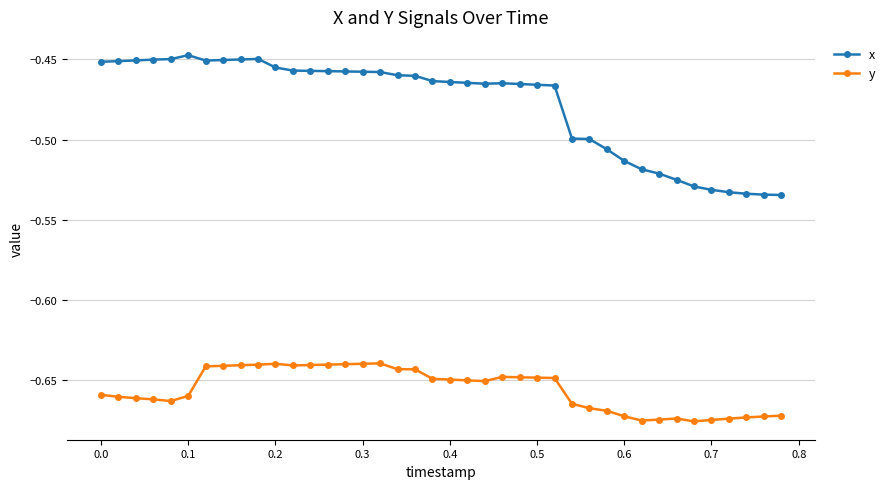

Which series has the largest total across all categories?

x